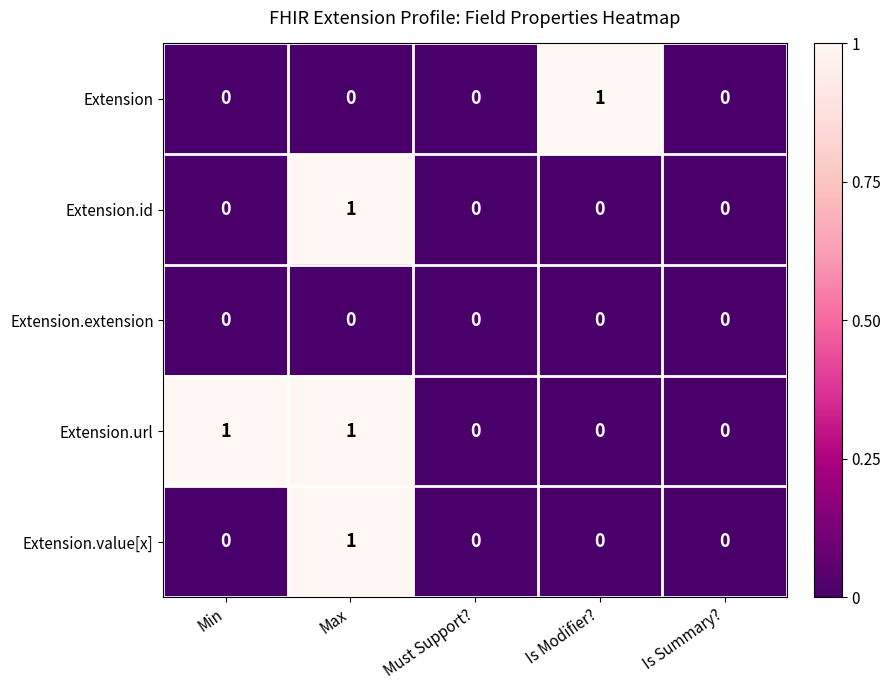

At which category is the sum across all series the highest?

Max